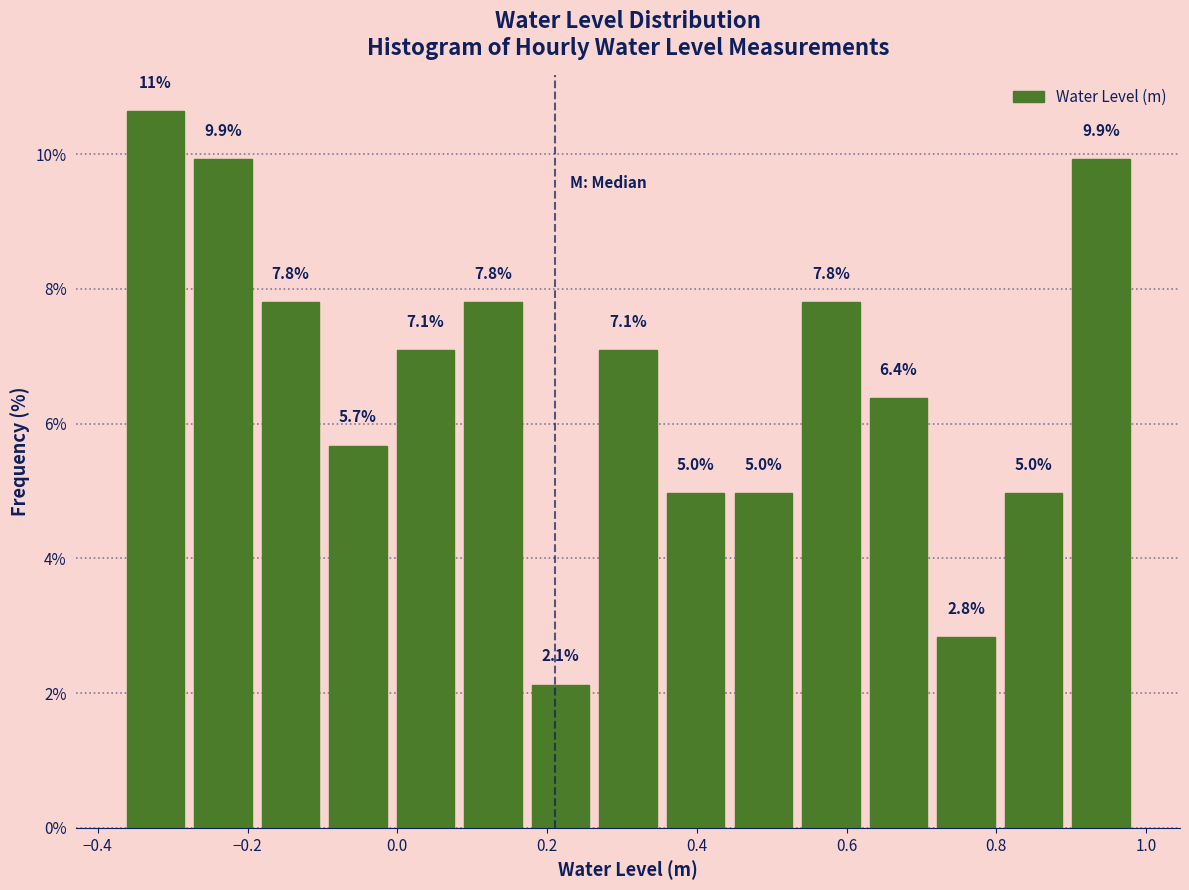

Over which range of the x-axis is the bar tallest?

-0.36 to -0.28